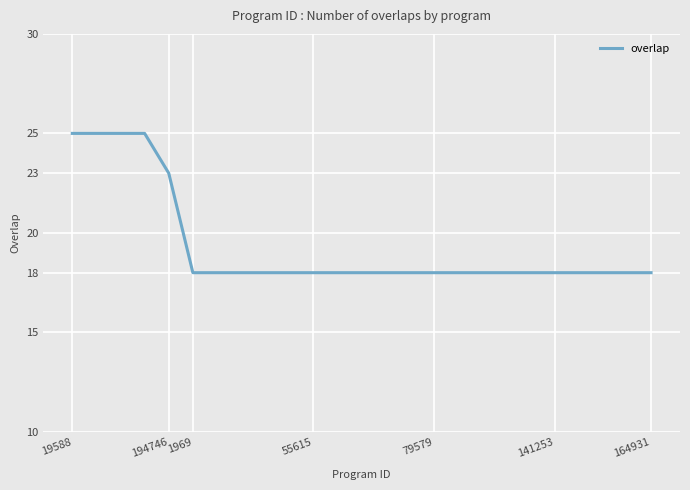

Count the values in the range 18 to 19.

20